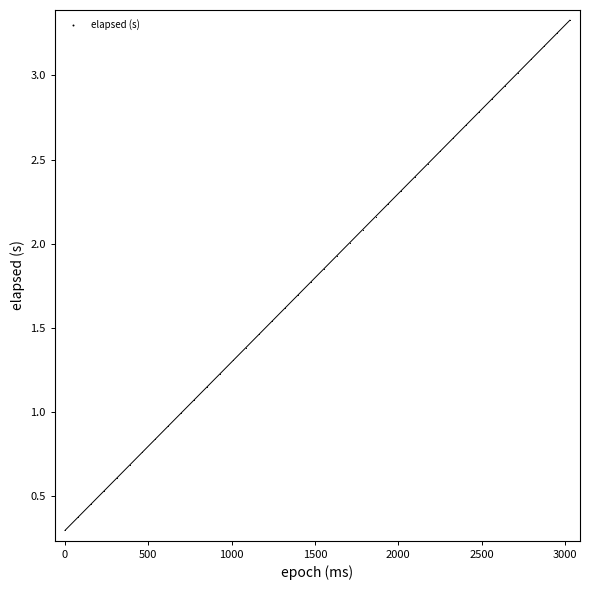

What is the range of X values (max minus min)?

3029.0